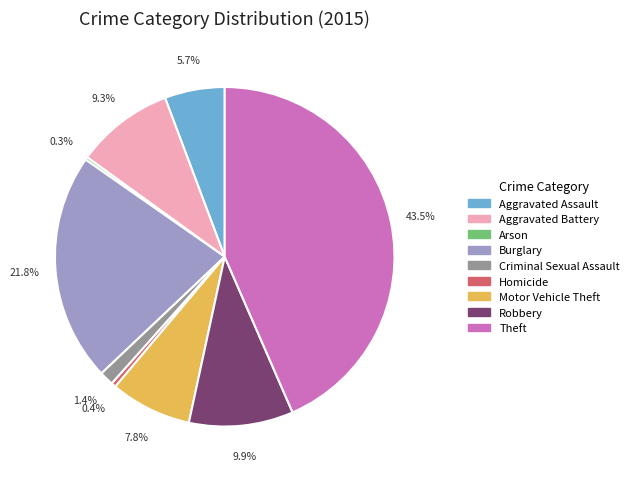

Is Motor Vehicle Theft the majority of the pie?

No